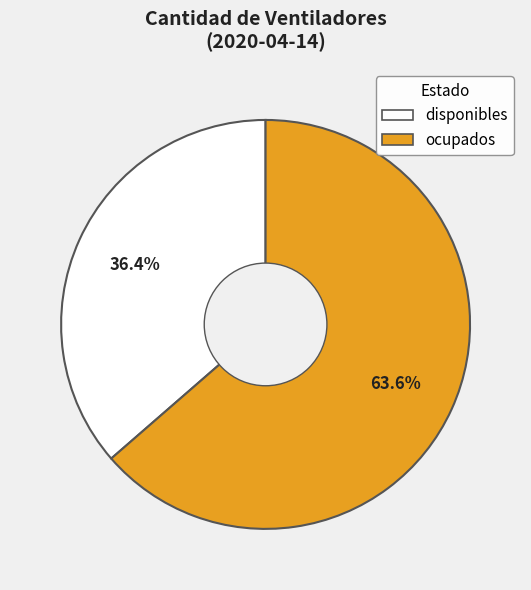

To the nearest percent, what percentage of the pie is disponibles?

36%